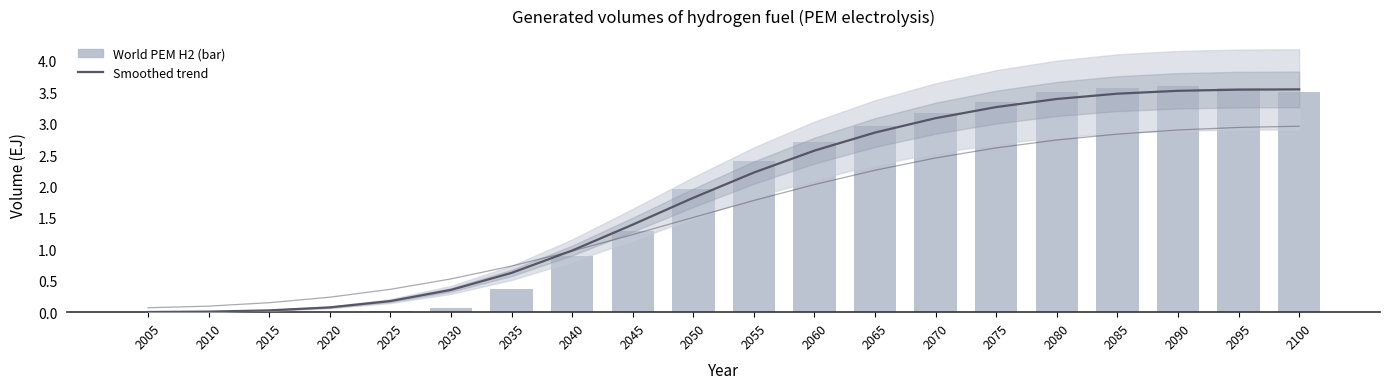

Count the number of categories in the chart.

20